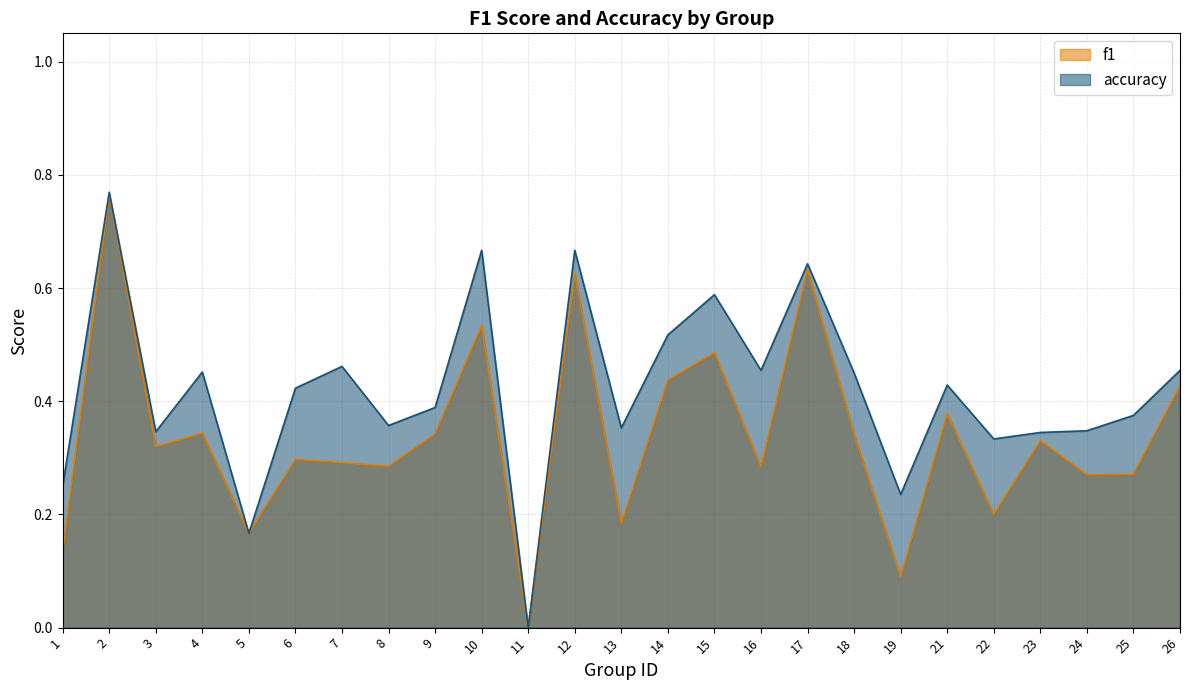

Is the value of f1 at 25 greater than the value of accuracy at 24?

No